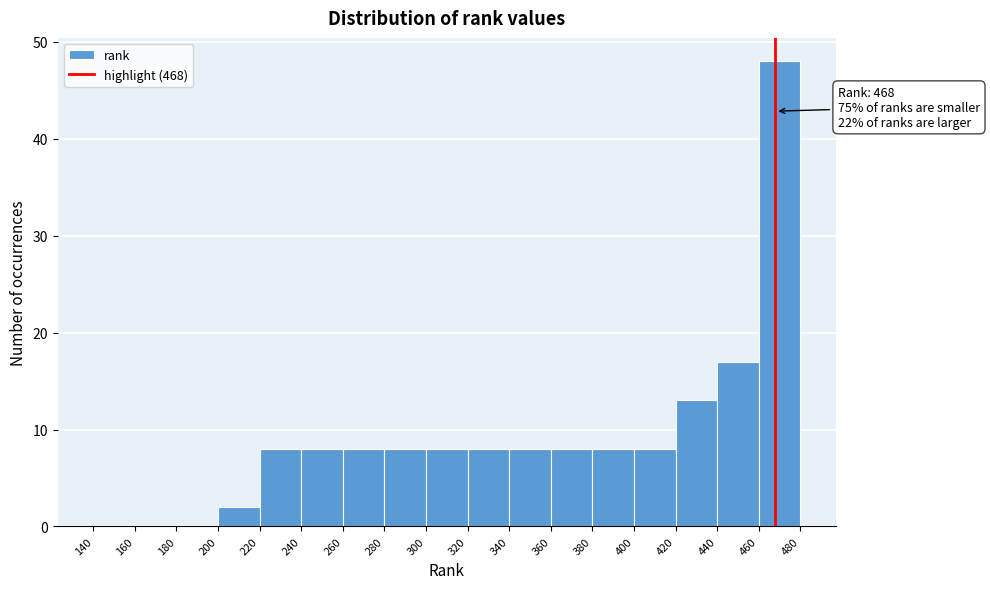

Over which range of the x-axis is the bar tallest?

460 to 480